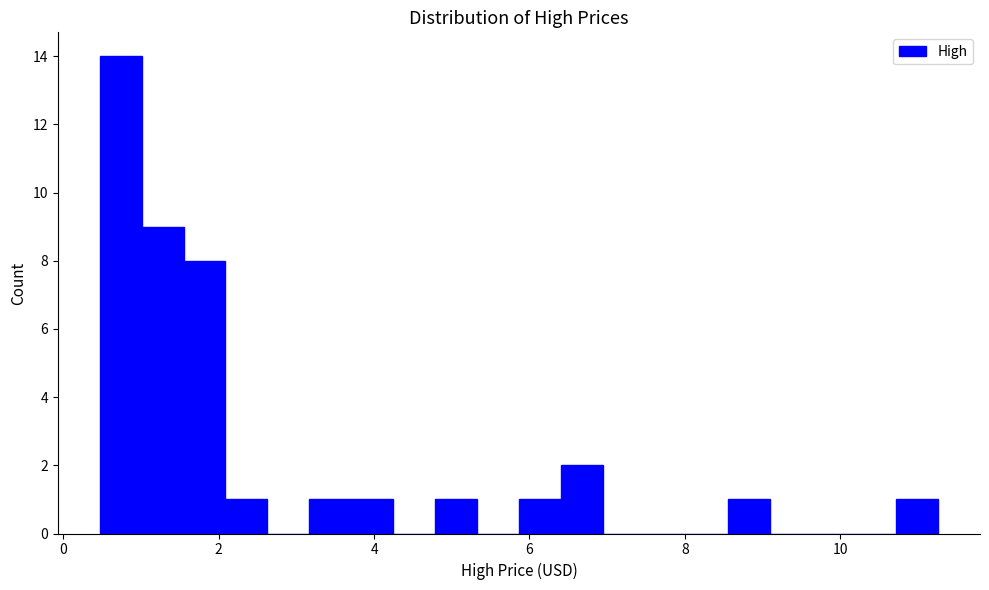

Around what value on the x-axis is the tallest bar? Give the approximate position of its centre, as read against the axis.

0.8